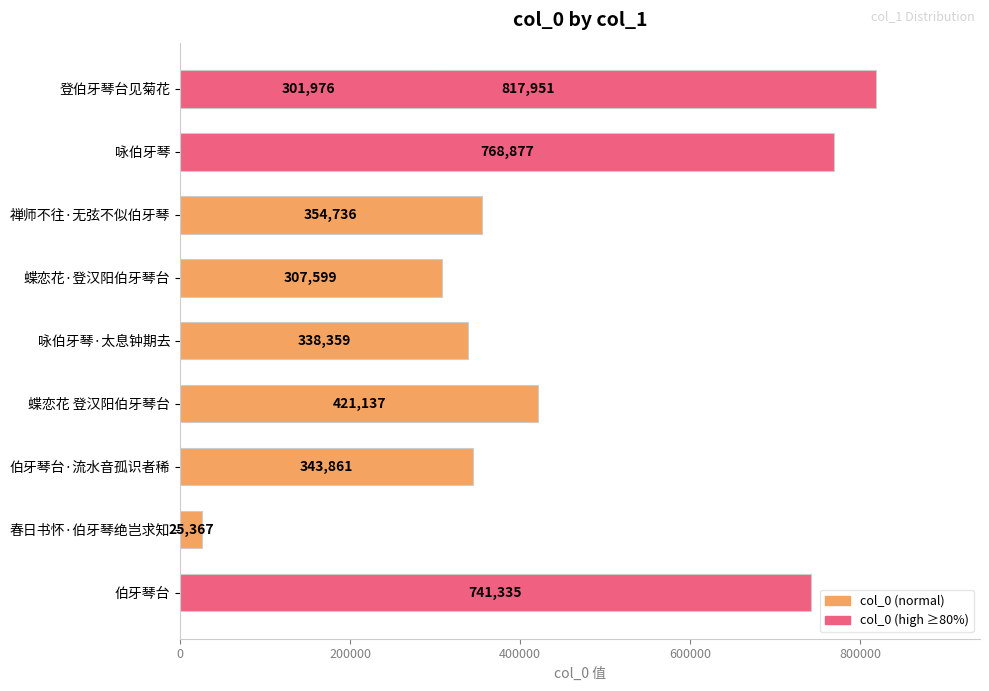

What is the difference between the maximum and second lowest values?

515975